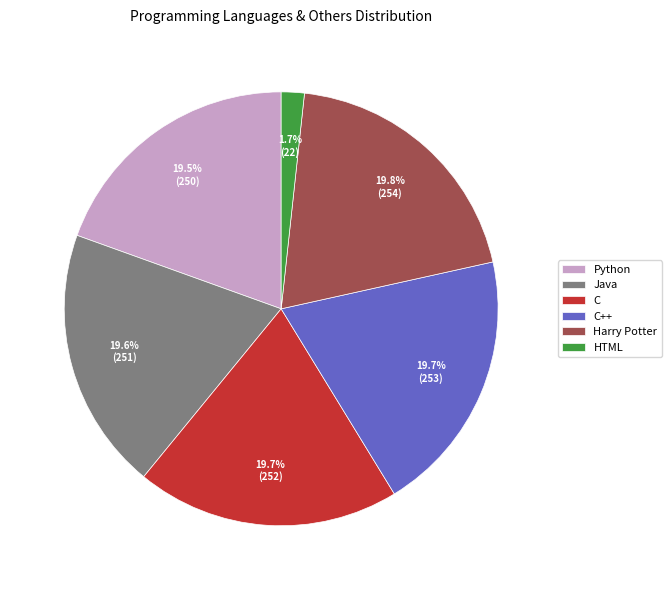

True or false: C accounts for 20% of the total.

True